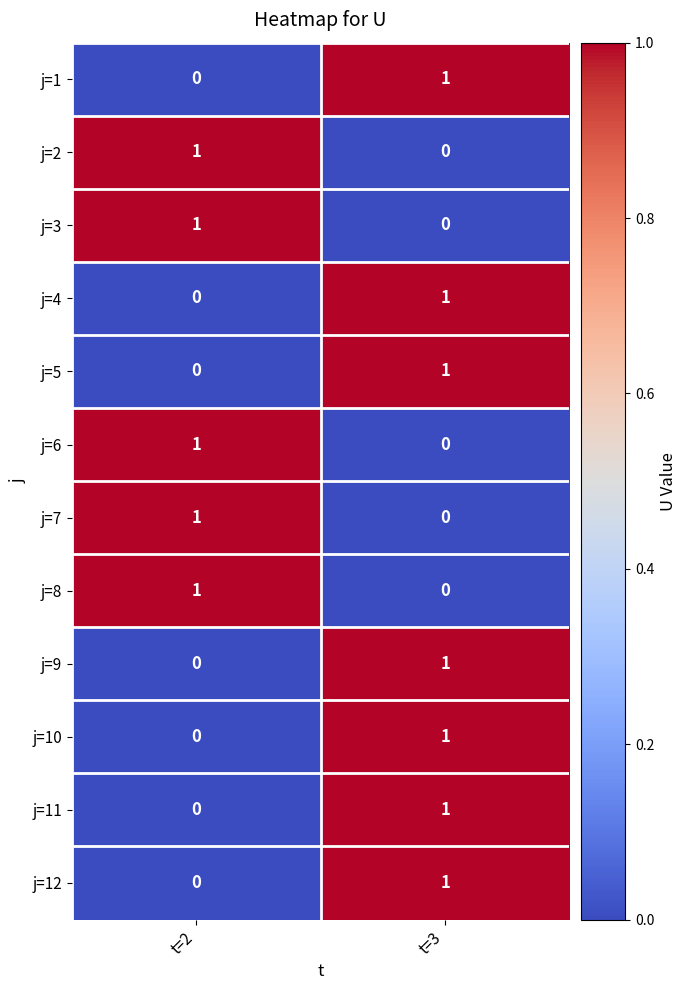

At which category is the sum across all series the highest?

t=3